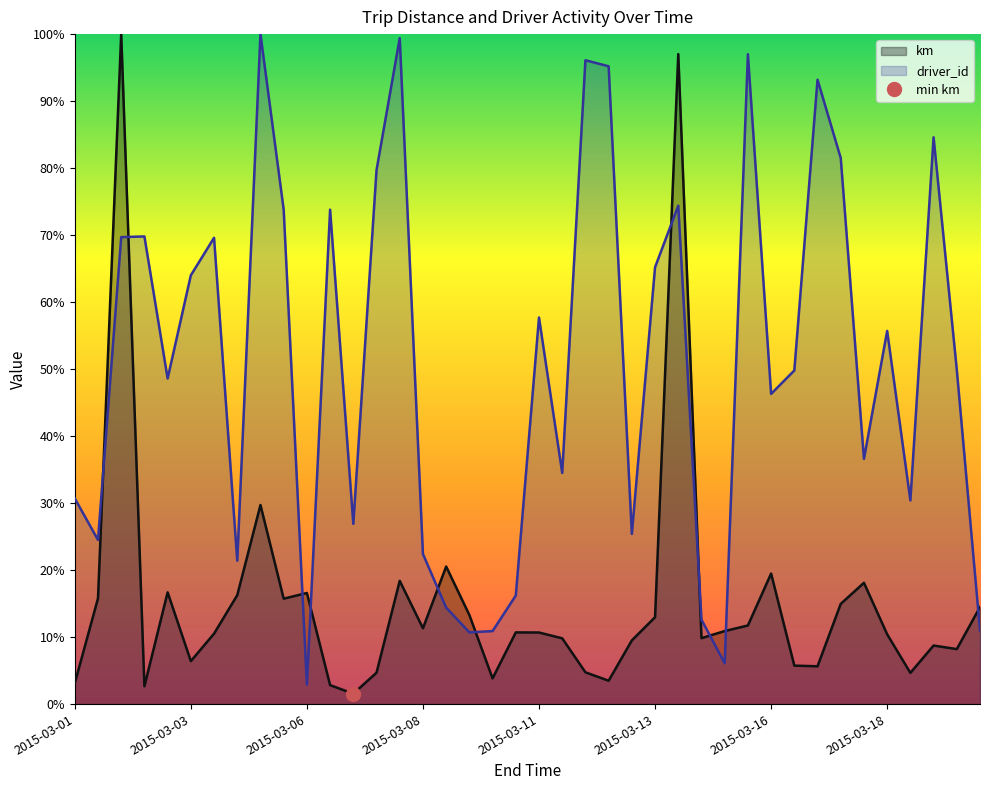

What is the average value of the km series?

15.3